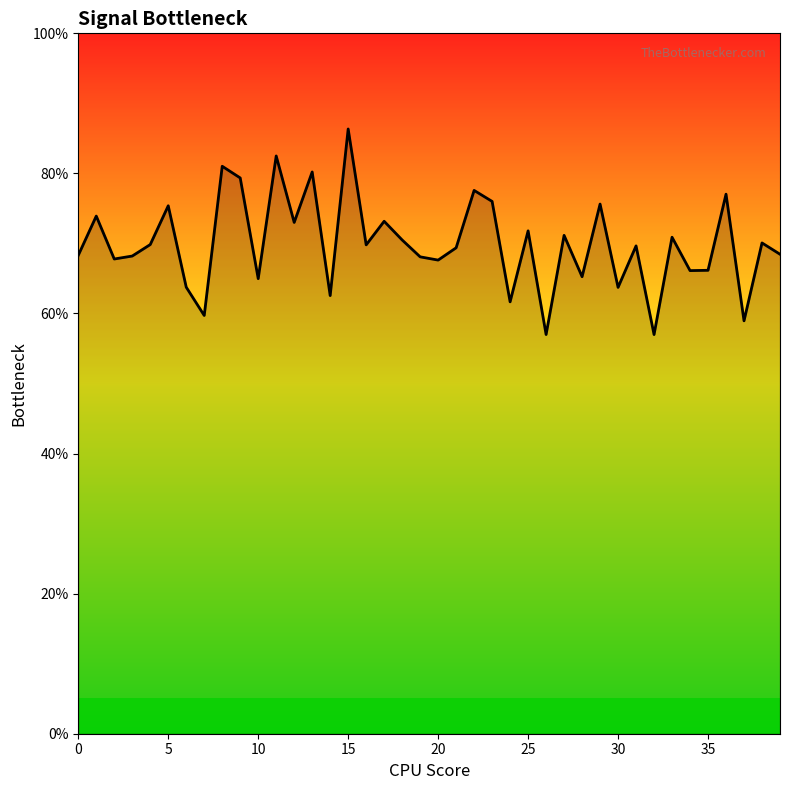

What is the difference between the maximum and minimum values?

29.4